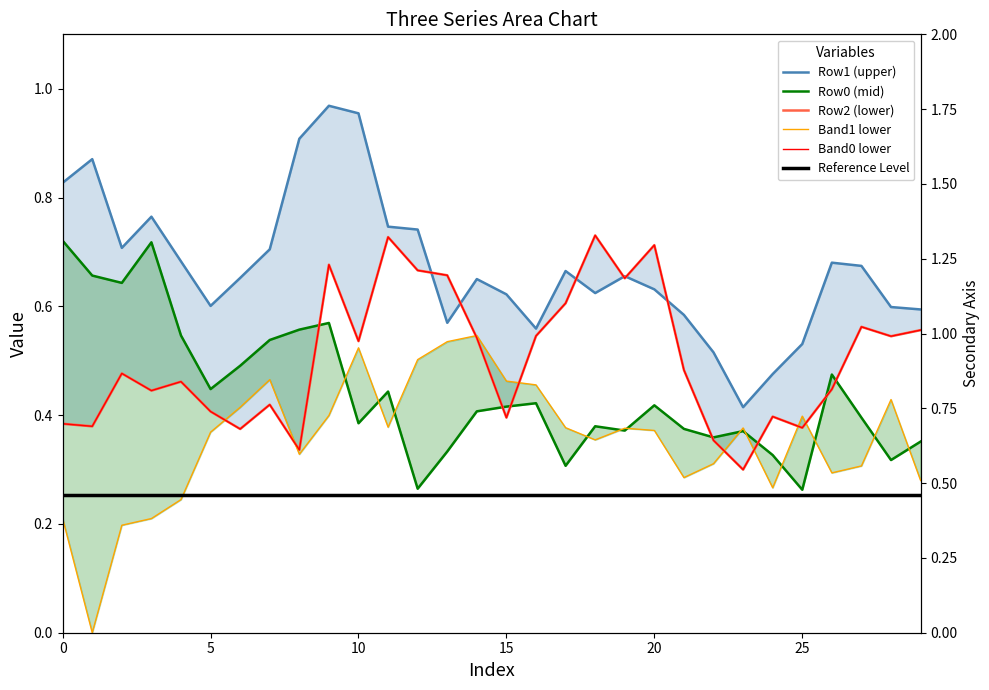

What is the sum of the Row2 values at 11 and 29?

1.3